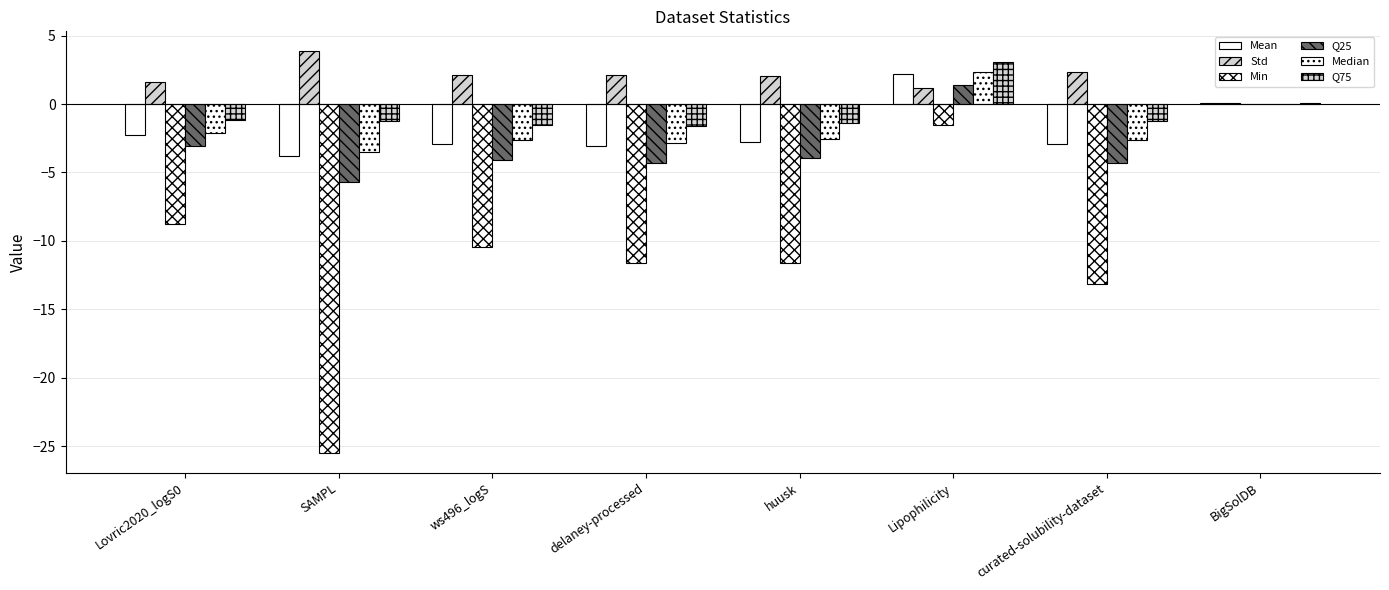

What is the difference between the Q25 values at delaney-processed and SAMPL?

1.4